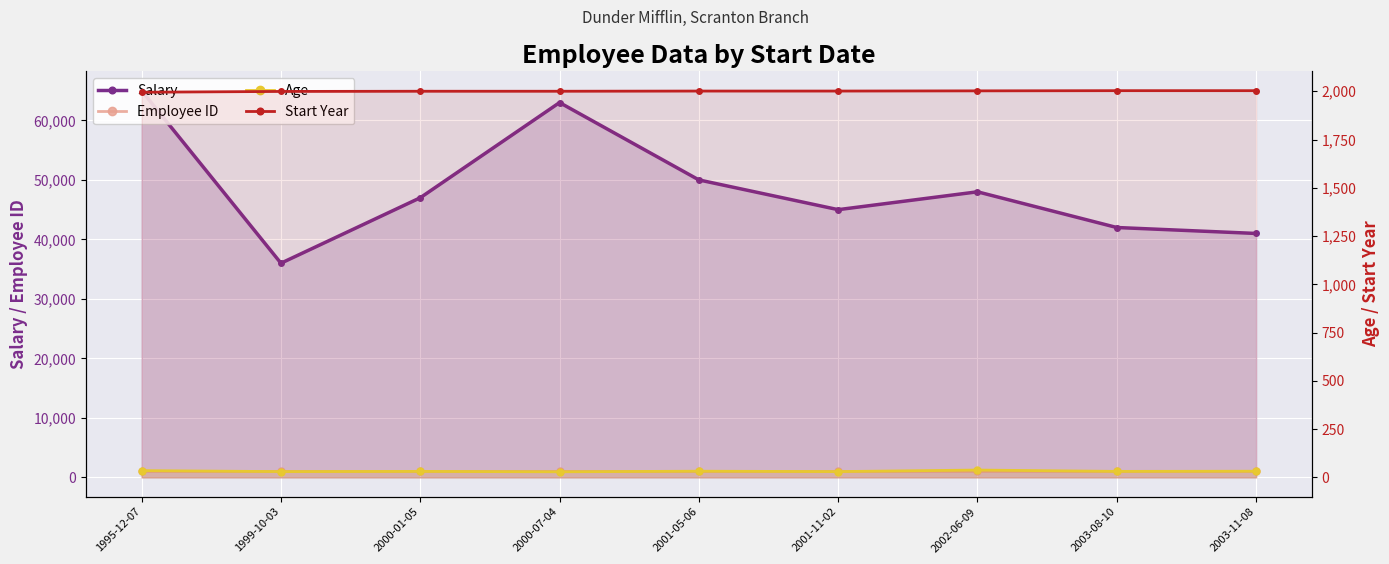

What is the label of the 8th point from the right?

1999-10-03